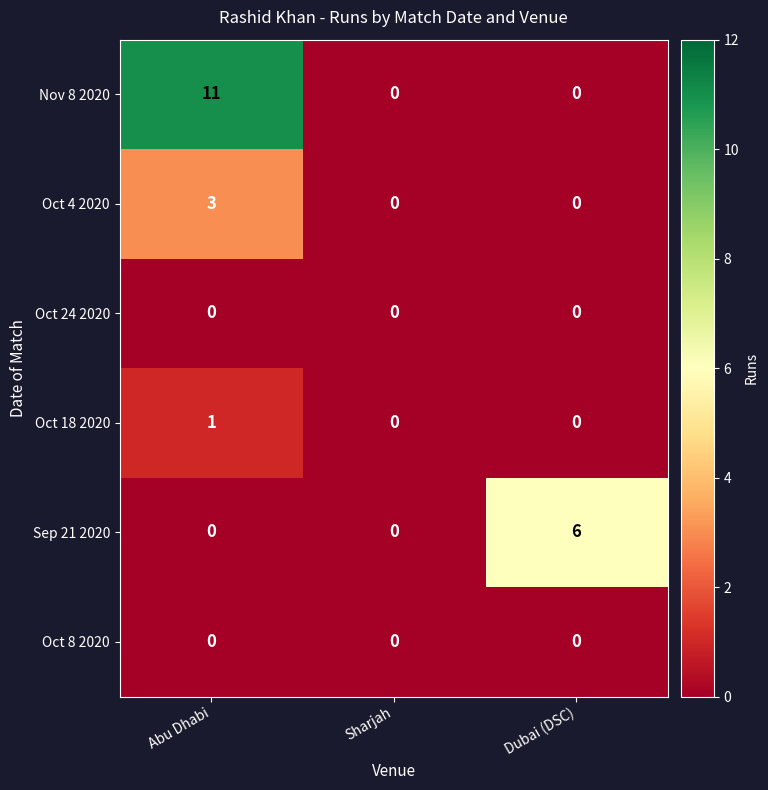

Reading left to right, list all the values displayed in this chart.

Nov 8 2020: 11	0	0
Oct 4 2020: 3	0	0
Oct 24 2020: 0	0	0
Oct 18 2020: 1	0	0
Sep 21 2020: 0	0	6
Oct 8 2020: 0	0	0